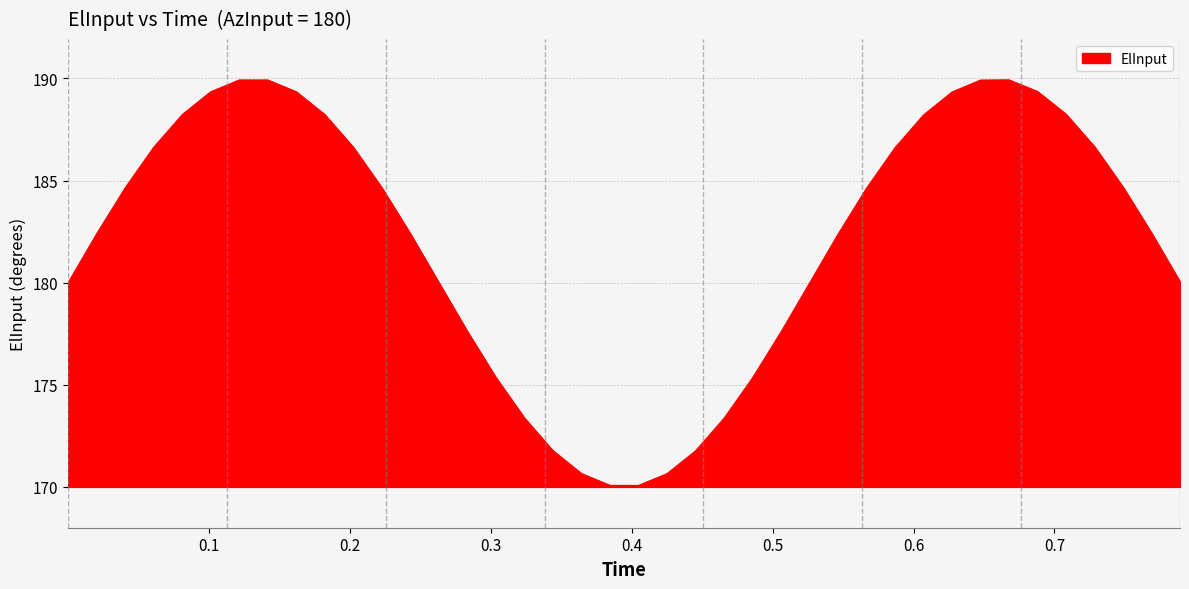

What is the greatest value displayed?

189.9